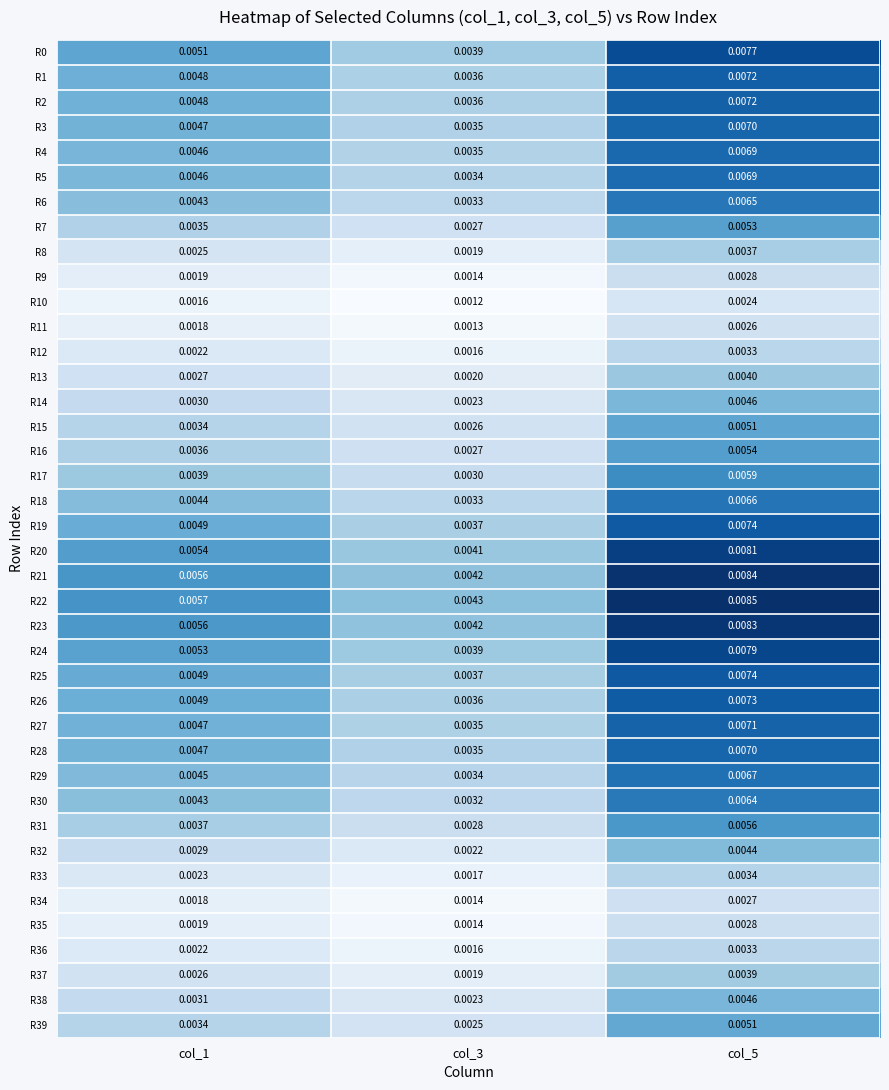

Count the number of data series in this chart.

40